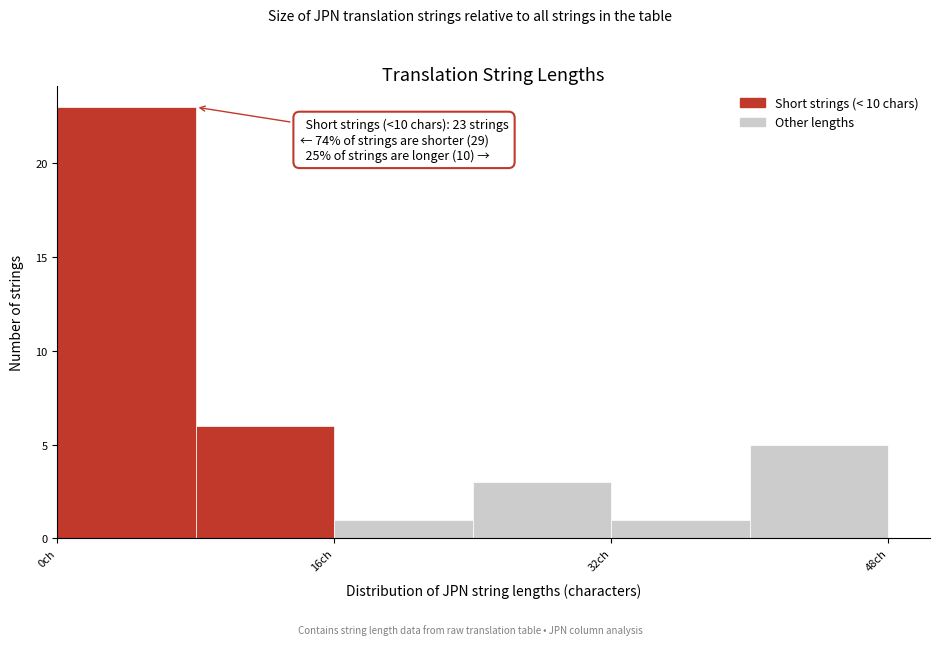

Which range on the x-axis has the tallest bar?

0 to 8